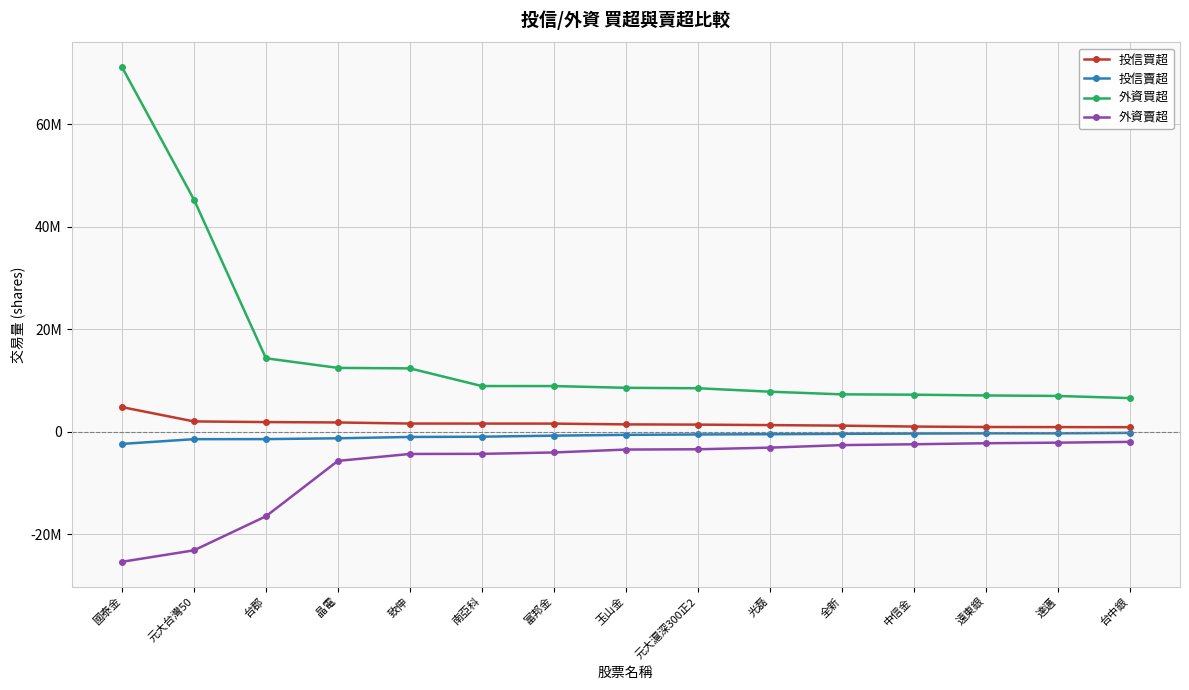

What are all the series names shown in the legend?

投信買超, 投信賣超, 外資買超, 外資賣超